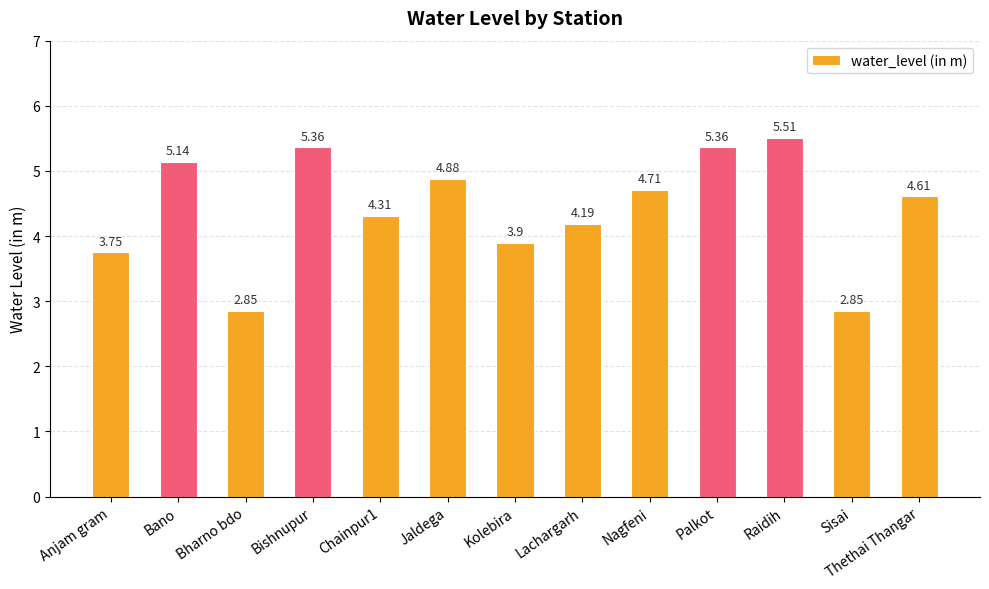

At which label is the value closest to 4?

Kolebira